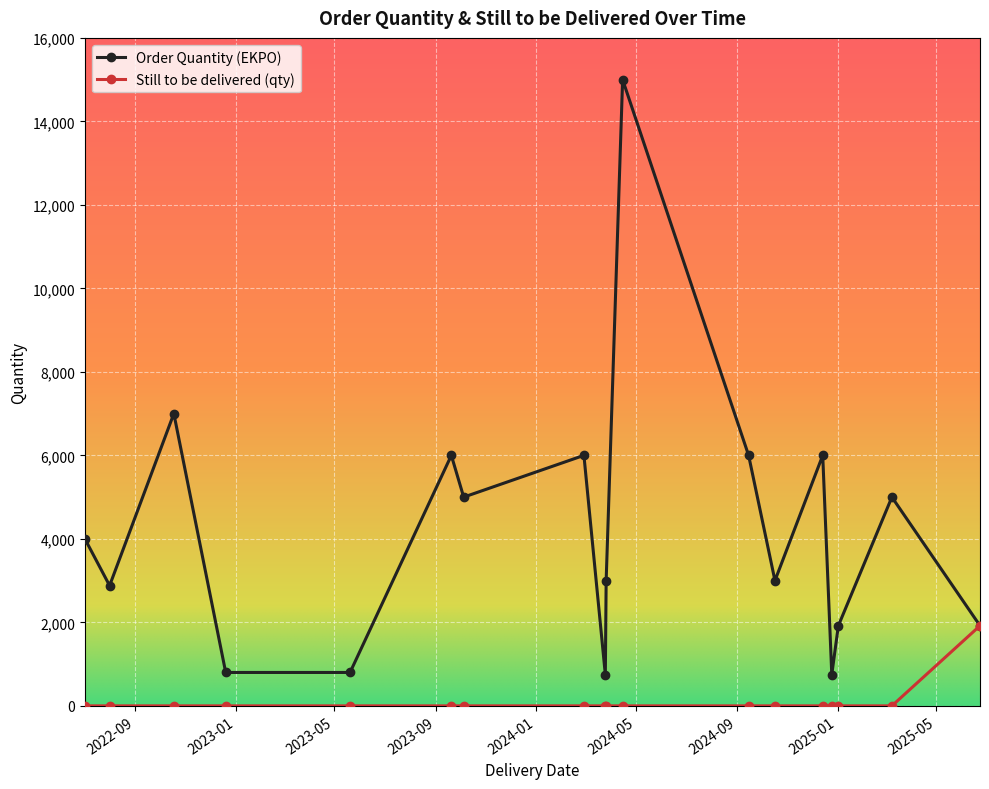

List the series in order of their peak value, highest first.

Order Quantity (EKPO), Still to be delivered (qty)